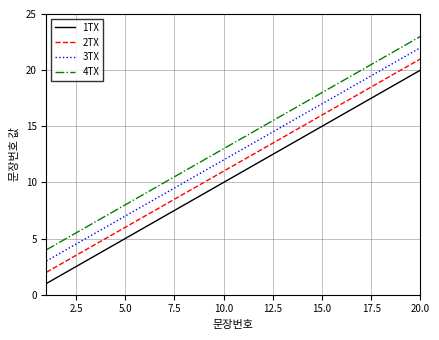

True or false: 3TX and 1TX intersect in this chart.

False